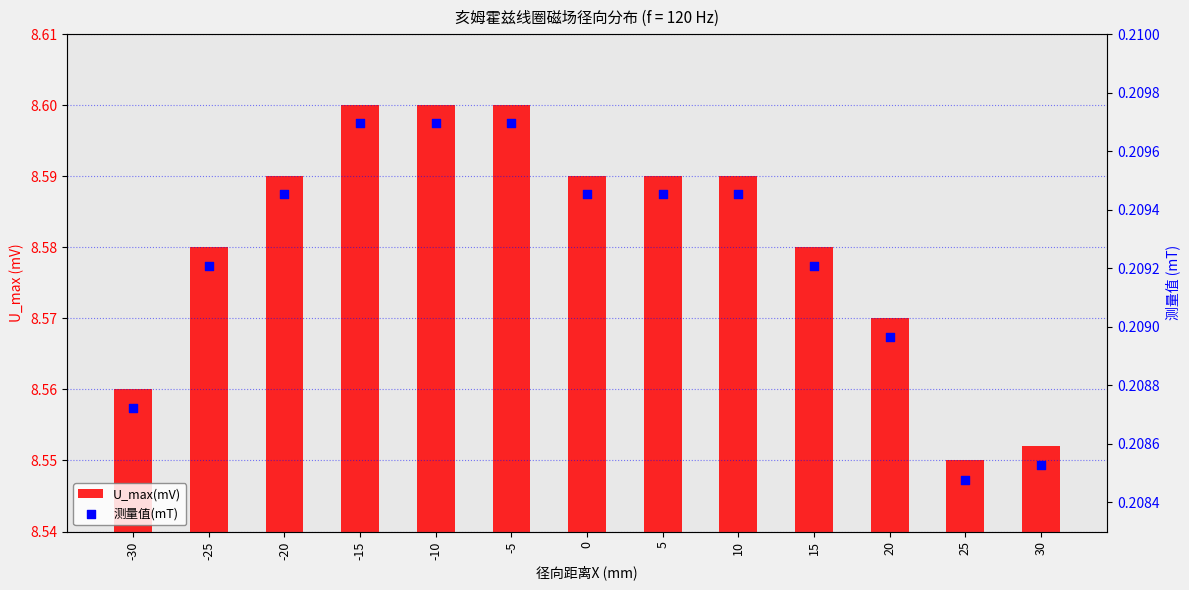

At which category is the sum across all series the highest?

-15